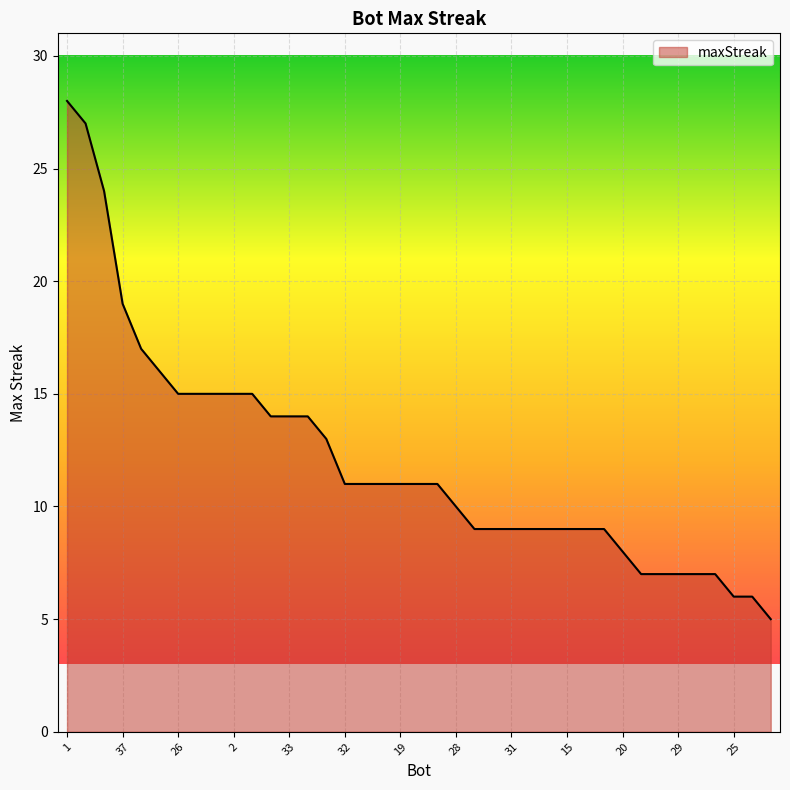

What is the difference between the maximum and minimum values?

23